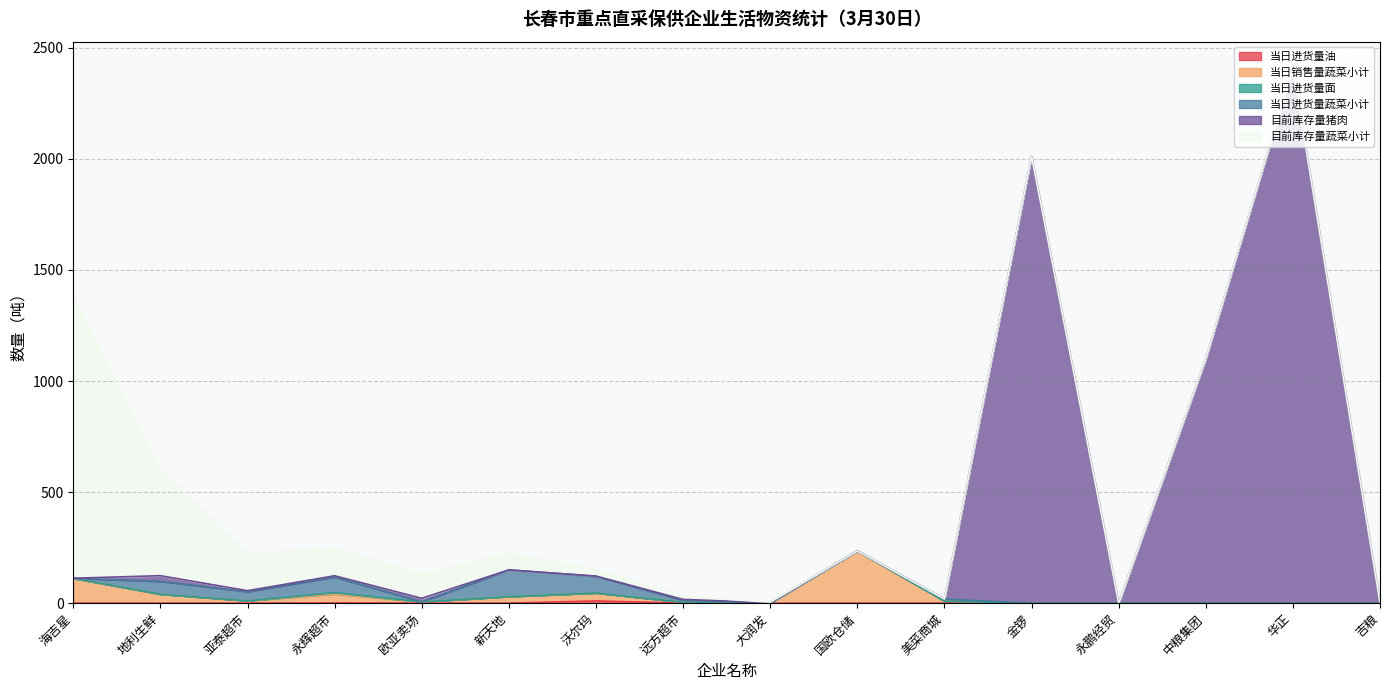

How many lines are shown in the chart?

6